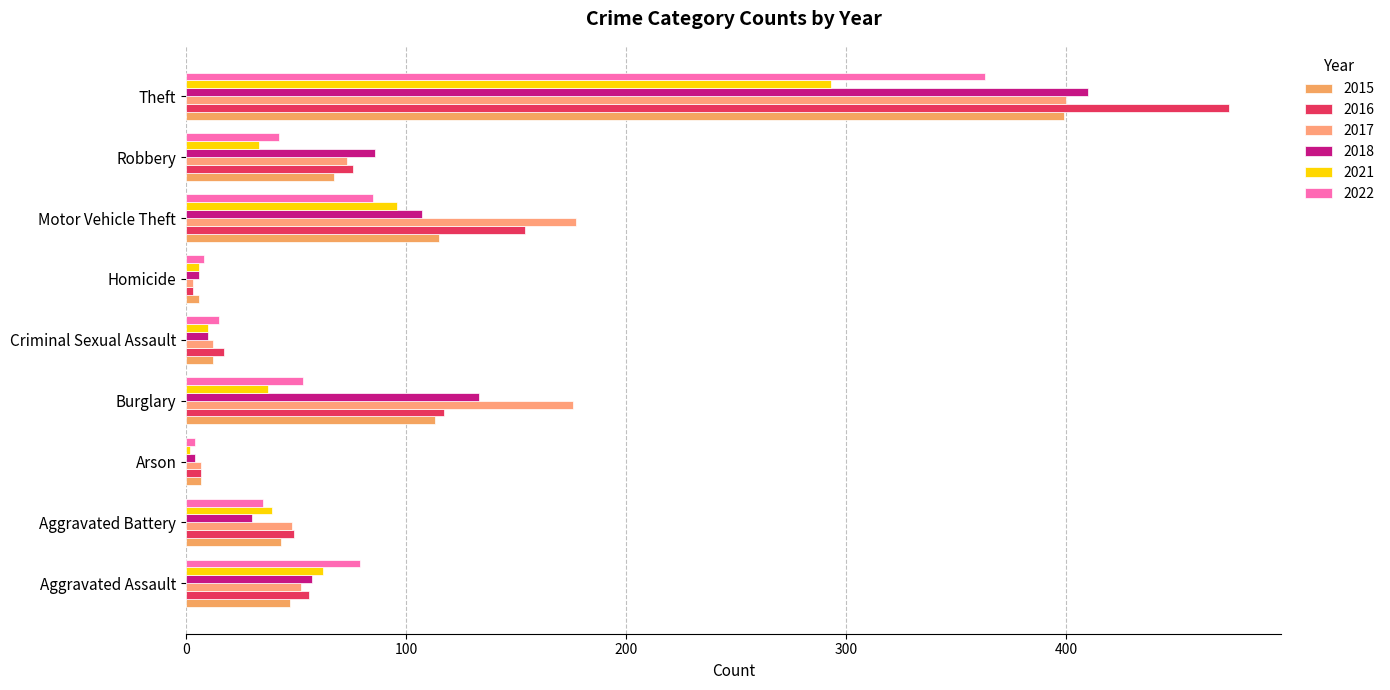

What is the smallest value displayed?

2